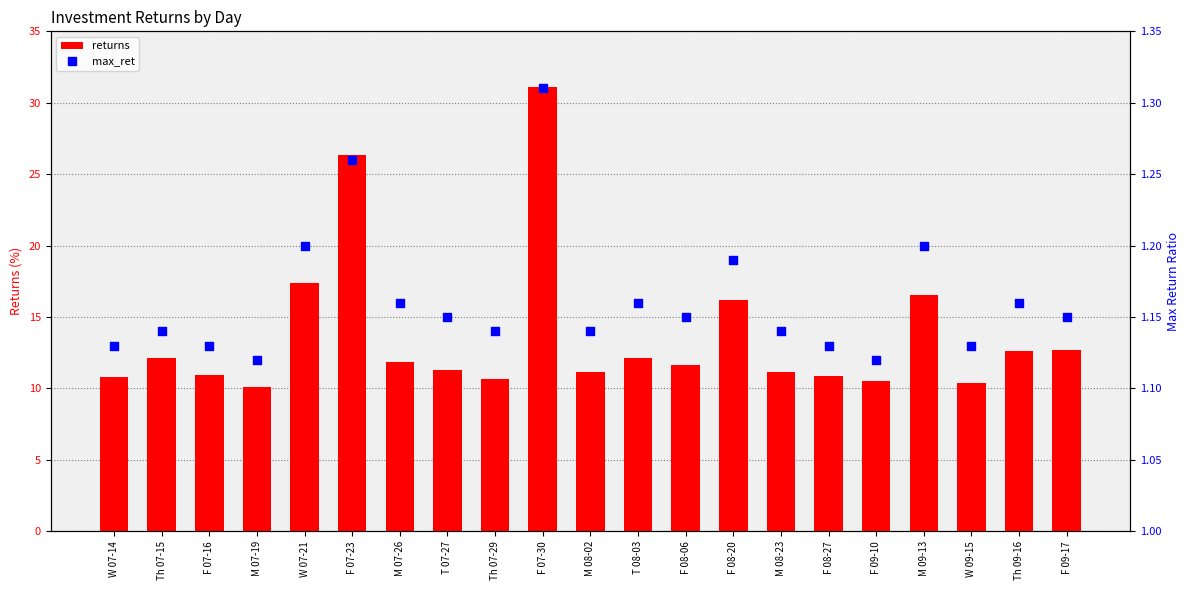

Which series contains the highest Y value?

returns